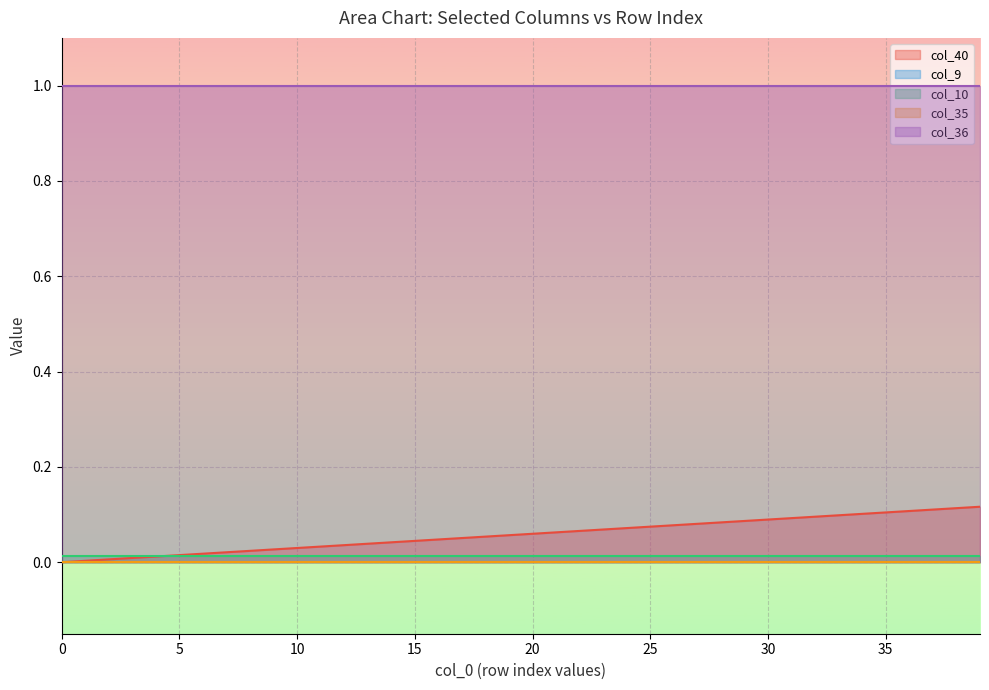

Reading left to right, list all the values displayed in this chart.

col_40: 0.0	0.0	0.0	0.0	0.0	0.0	0.0	0.0	0.0	0.0	0.0	0.0	0.0	0.0	0.0	0.0	0.0	0.1	0.1	0.1	0.1	0.1	0.1	0.1	0.1	0.1	0.1	0.1	0.1	0.1	0.1	0.1	0.1	0.1	0.1	0.1	0.1	0.1	0.1	0.1
col_9: 0.0	0.0	0.0	0.0	0.0	0.0	0.0	0.0	0.0	0.0	0.0	0.0	0.0	0.0	0.0	0.0	0.0	0.0	0.0	0.0	0.0	0.0	0.0	0.0	0.0	0.0	0.0	0.0	0.0	0.0	0.0	0.0	0.0	0.0	0.0	0.0	0.0	0.0	0.0	0.0
col_10: 0.0	0.0	0.0	0.0	0.0	0.0	0.0	0.0	0.0	0.0	0.0	0.0	0.0	0.0	0.0	0.0	0.0	0.0	0.0	0.0	0.0	0.0	0.0	0.0	0.0	0.0	0.0	0.0	0.0	0.0	0.0	0.0	0.0	0.0	0.0	0.0	0.0	0.0	0.0	0.0
col_35: 0.0	0.0	0.0	0.0	0.0	0.0	0.0	0.0	0.0	0.0	0.0	0.0	0.0	0.0	0.0	0.0	0.0	0.0	0.0	0.0	0.0	0.0	0.0	0.0	0.0	0.0	0.0	0.0	0.0	0.0	0.0	0.0	0.0	0.0	0.0	0.0	0.0	0.0	0.0	0.0
col_36: 1.0	1.0	1.0	1.0	1.0	1.0	1.0	1.0	1.0	1.0	1.0	1.0	1.0	1.0	1.0	1.0	1.0	1.0	1.0	1.0	1.0	1.0	1.0	1.0	1.0	1.0	1.0	1.0	1.0	1.0	1.0	1.0	1.0	1.0	1.0	1.0	1.0	1.0	1.0	1.0